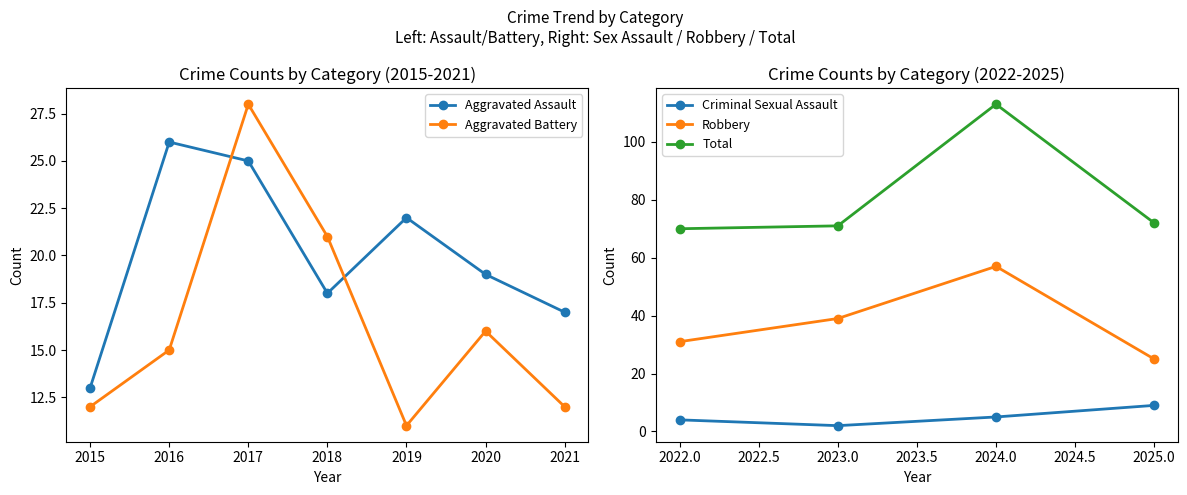

True or false: Robbery and Criminal Sexual Assault cross at least once.

False